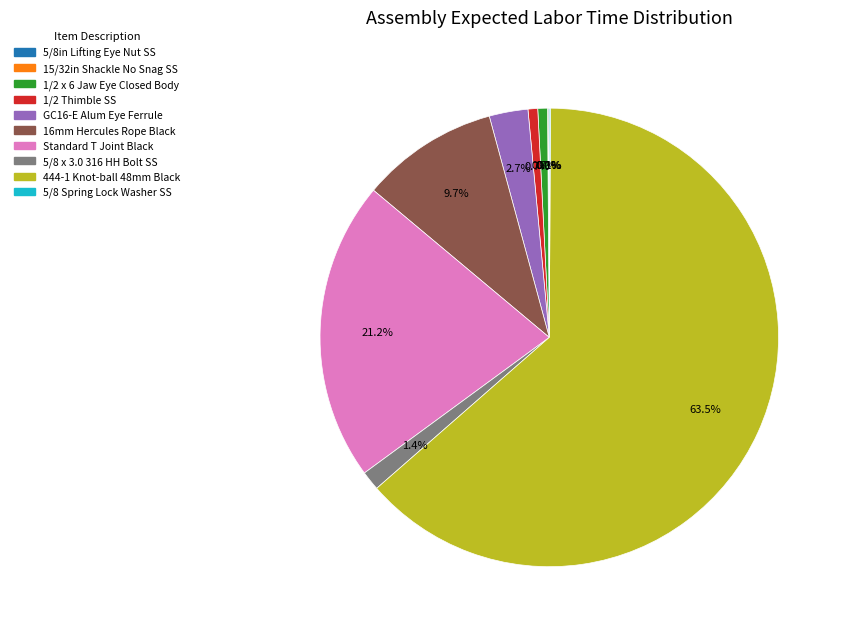

Which category has the biggest portion of the pie?

444-1 Knot-ball 48mm Black